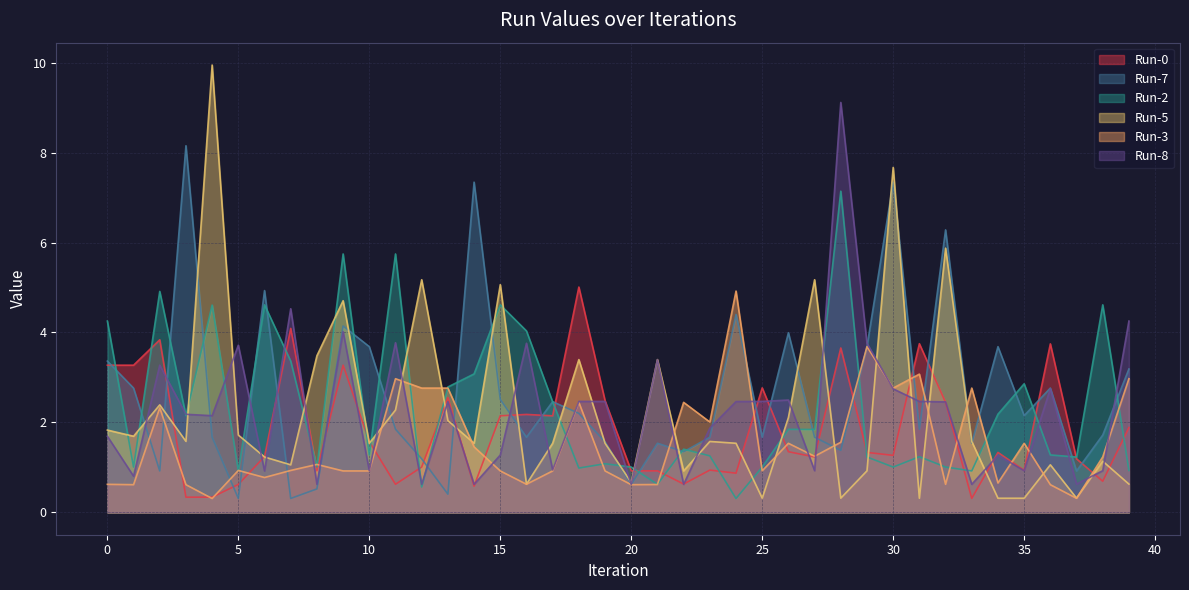

Does the chart display data point markers on the line(s)?

No